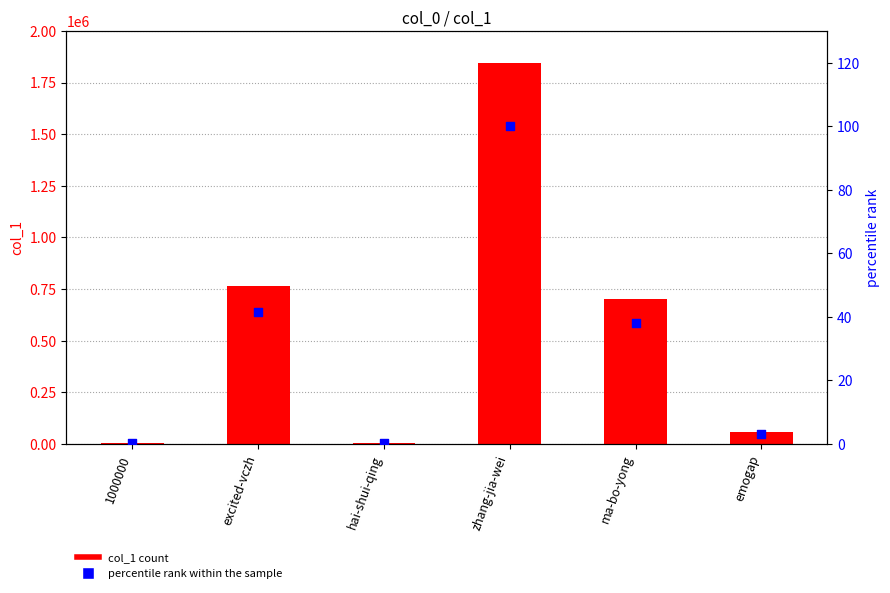

Which series has the largest total across all categories?

col_1